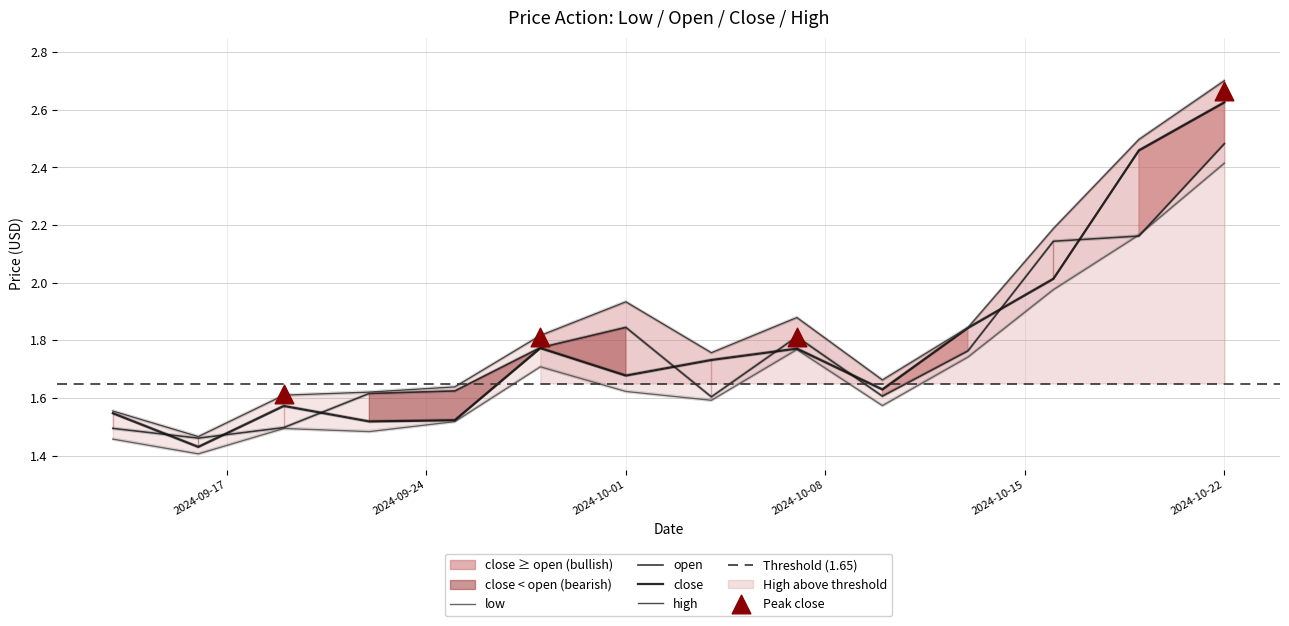

Which series reaches the maximum Y coordinate?

high